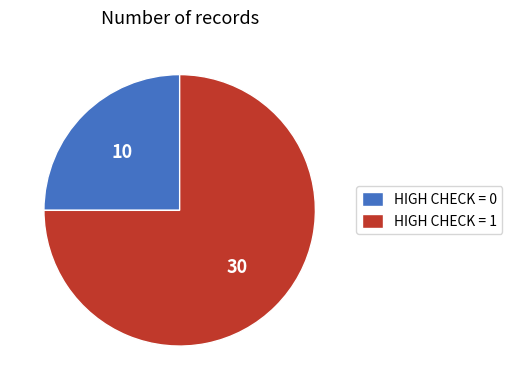

Count the number of slices in the pie.

2